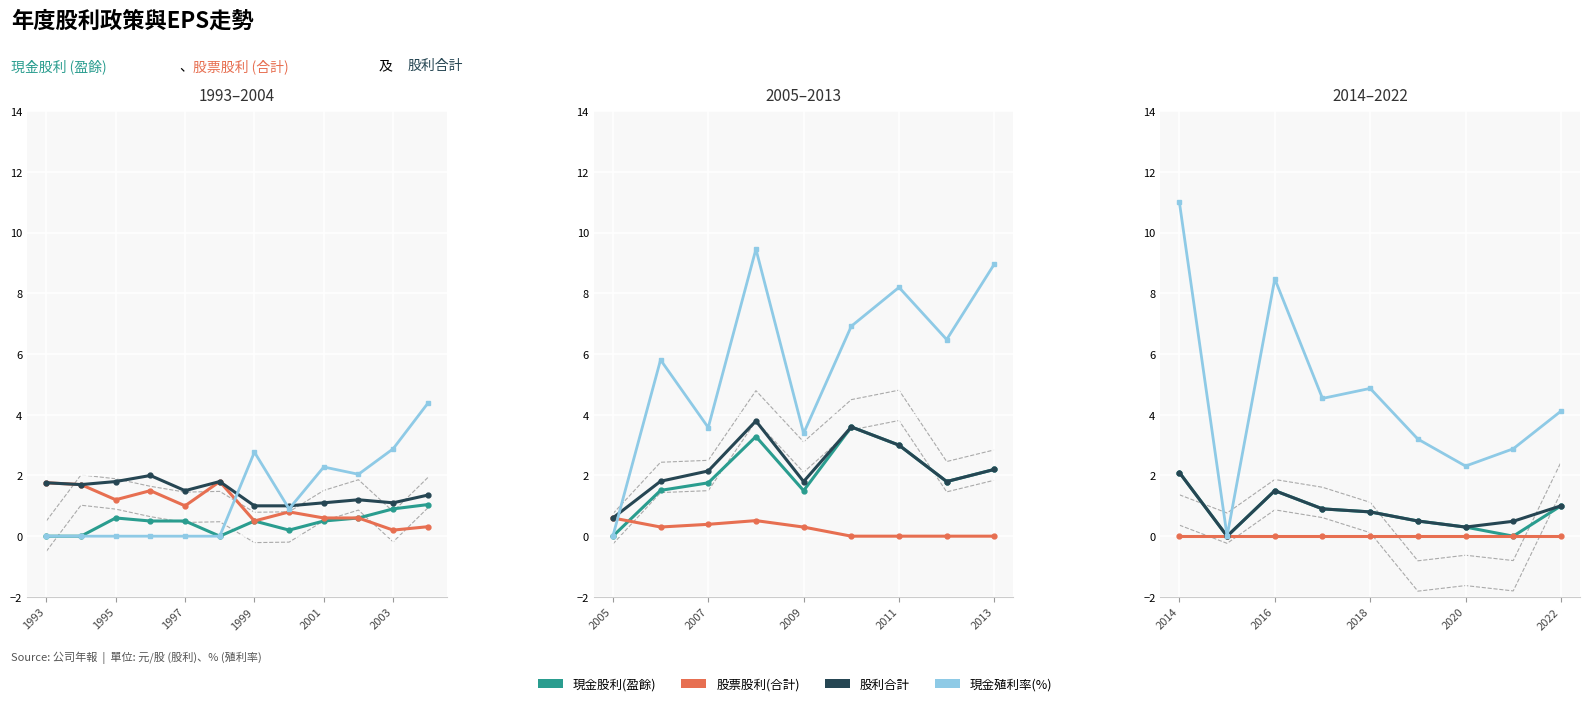

What is the difference between the second highest and minimum values in the 現金殖利率(%) series?

2.9